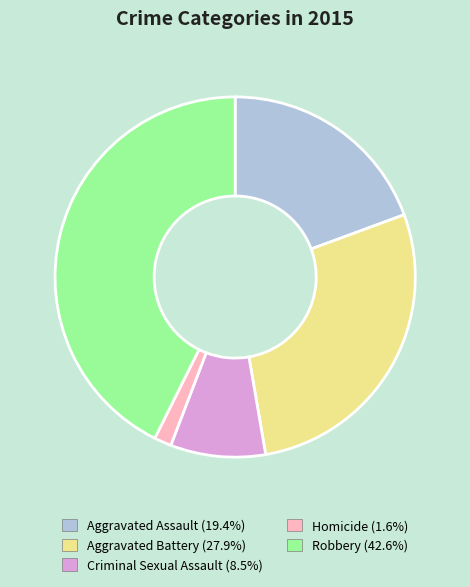

Rank the categories by value from highest to lowest.

Robbery, Aggravated Battery, Aggravated Assault, Criminal Sexual Assault, Homicide